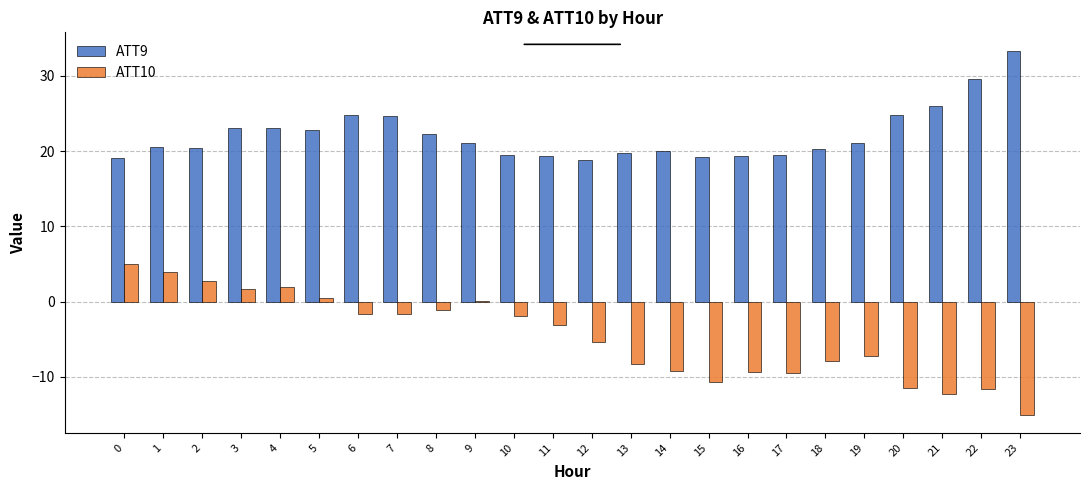

Where does the ATT9 series first go above 21?

3